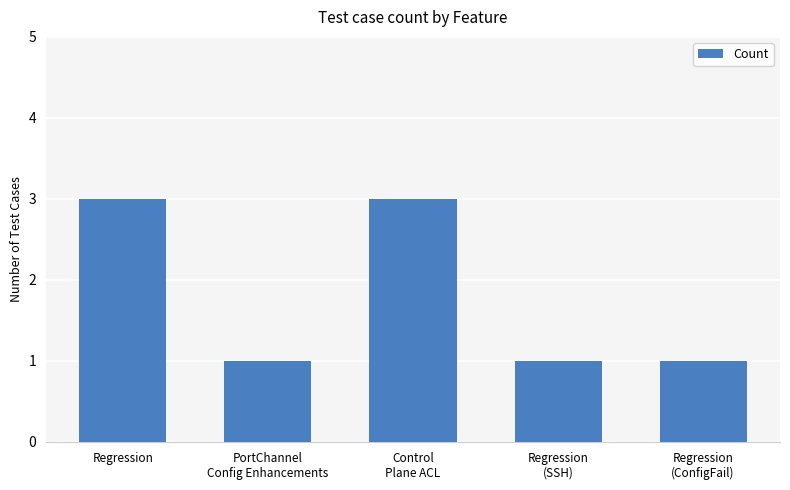

What is the greatest value displayed?

3